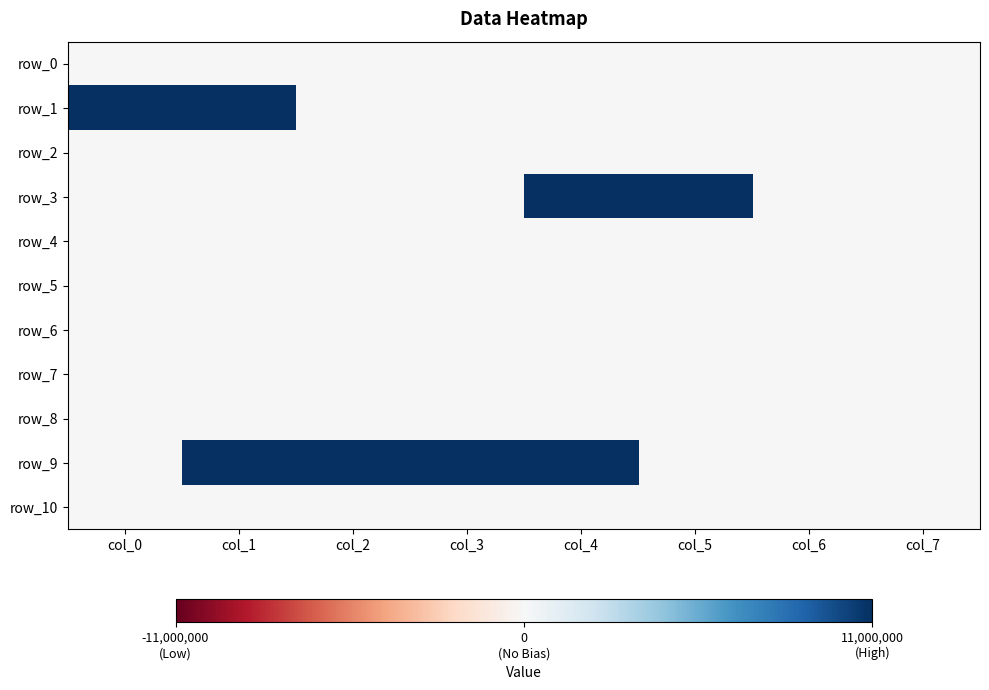

Which series has the largest total across all categories?

row_9